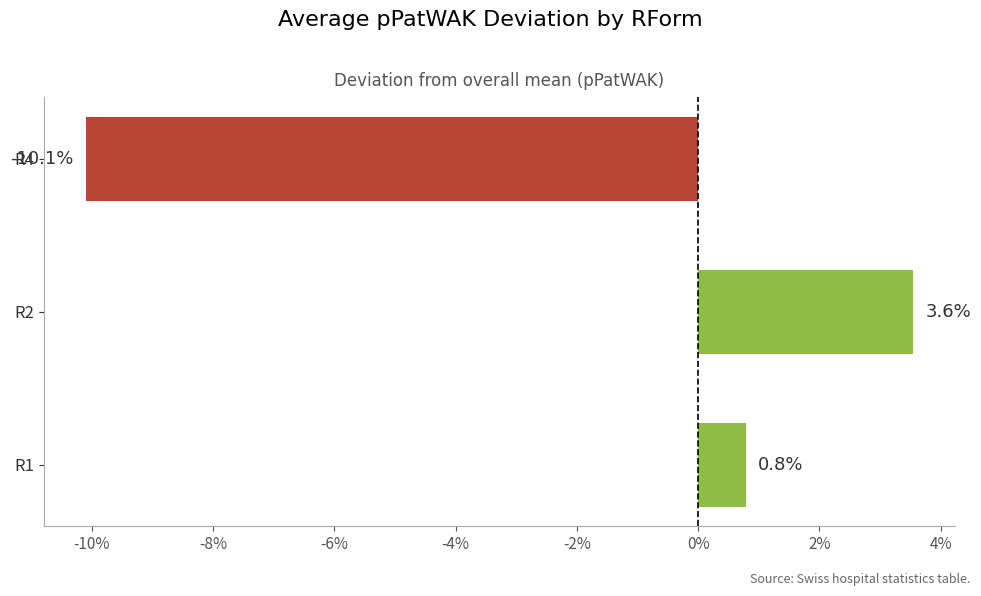

Does the chart contain any negative values?

Yes